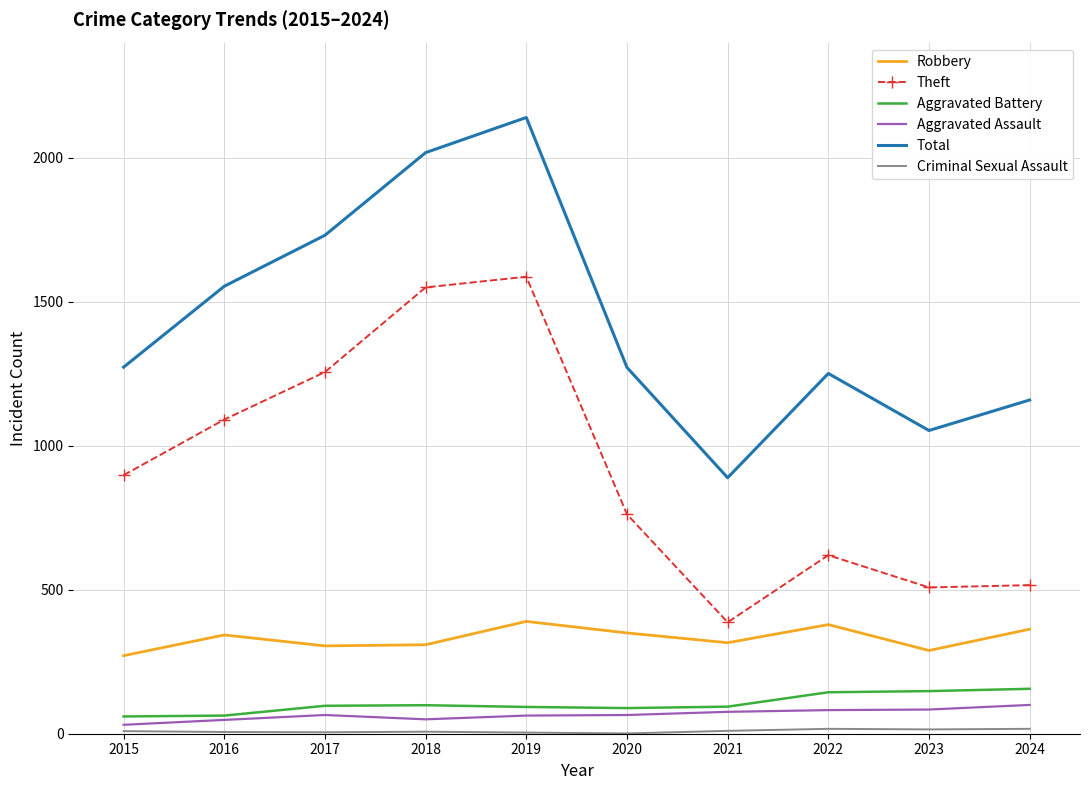

Which series changed the most between 2015 and 2016?

Total